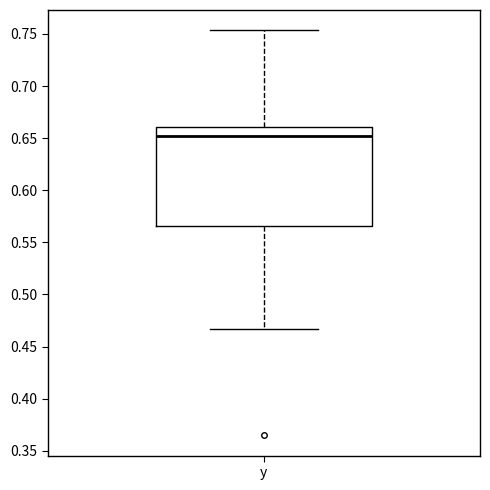

Transcribe this box plot: give where the median line is, the range the box spans, and where the two whiskers end, as read against the y-axis. The values are not printed on the chart, so give them approximately, as read against the axis.

median 0.650, box 0.565 to 0.660, whiskers 0.465 to 0.755